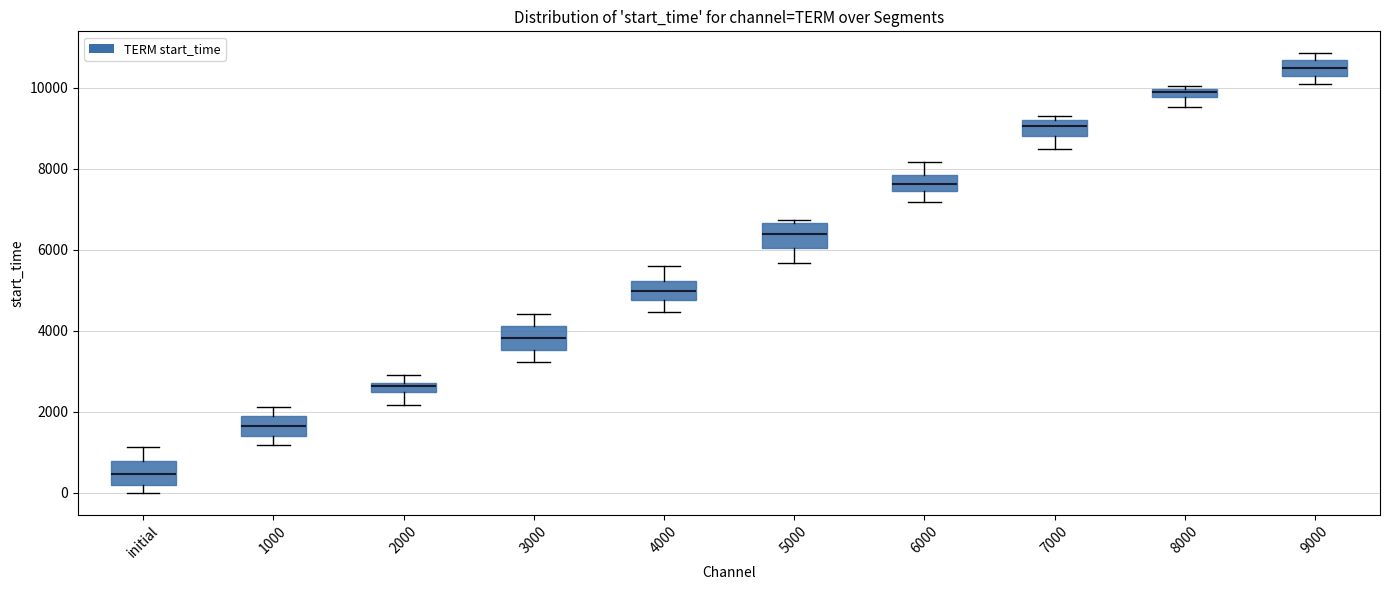

Where does the lower whisker of the box for 6000 end on the y-axis? The values are not printed on the chart, so give them approximately, as read against the axis.

7200